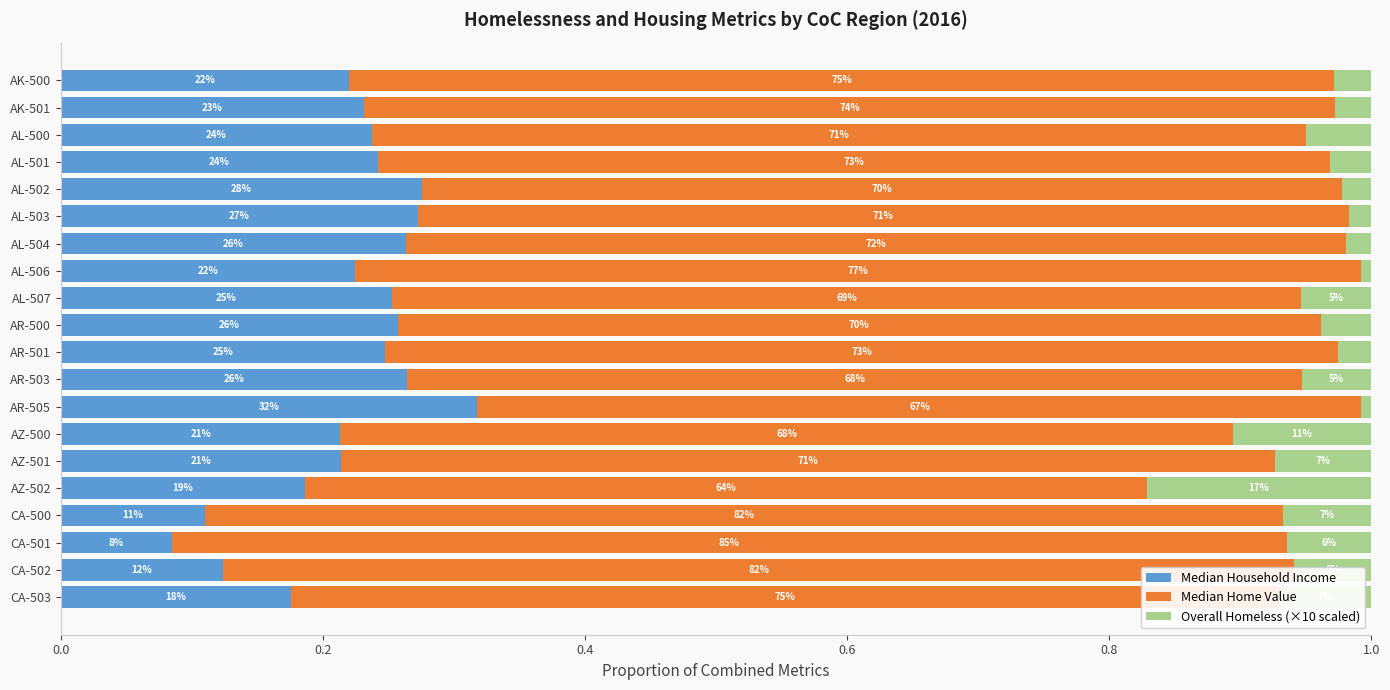

What are all the series names shown in the legend?

Median Household Income, Median Home Value, Overall Homeless (×10 scaled)